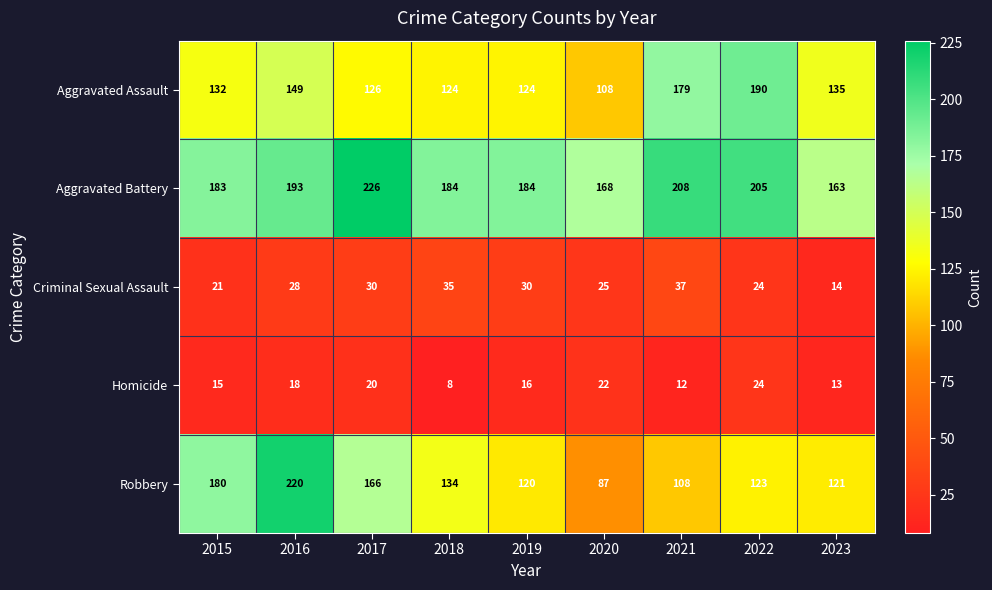

Count the number of categories in the chart.

9